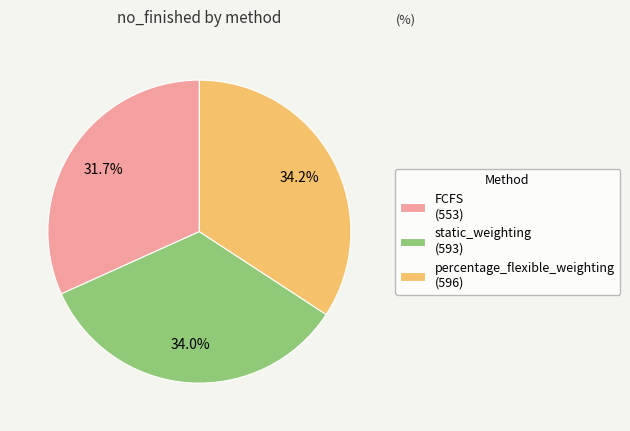

Is it true that FCFS is 32% of the pie?

True